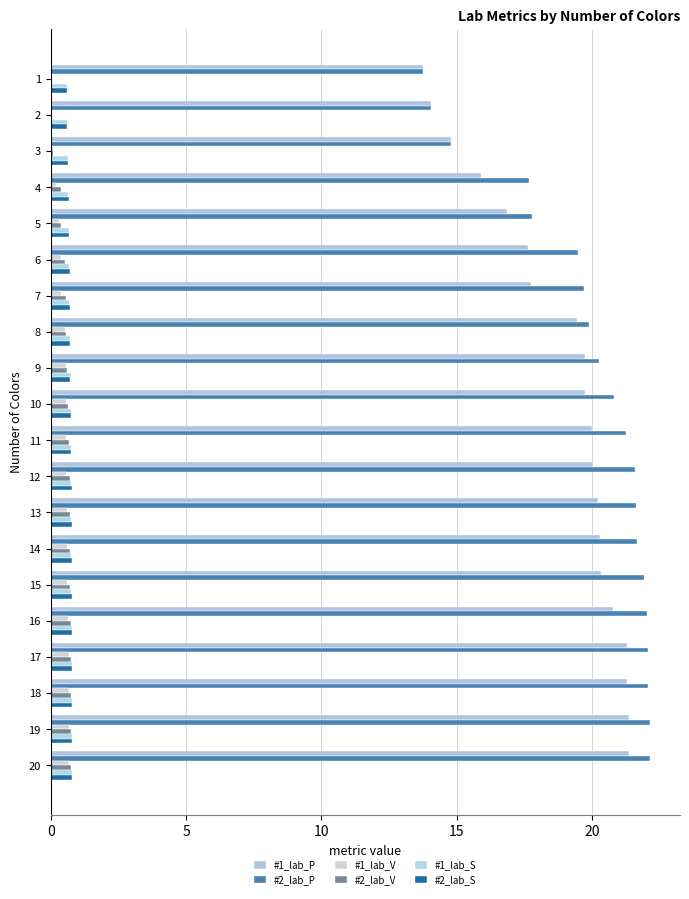

How many distinct data groups are displayed?

6